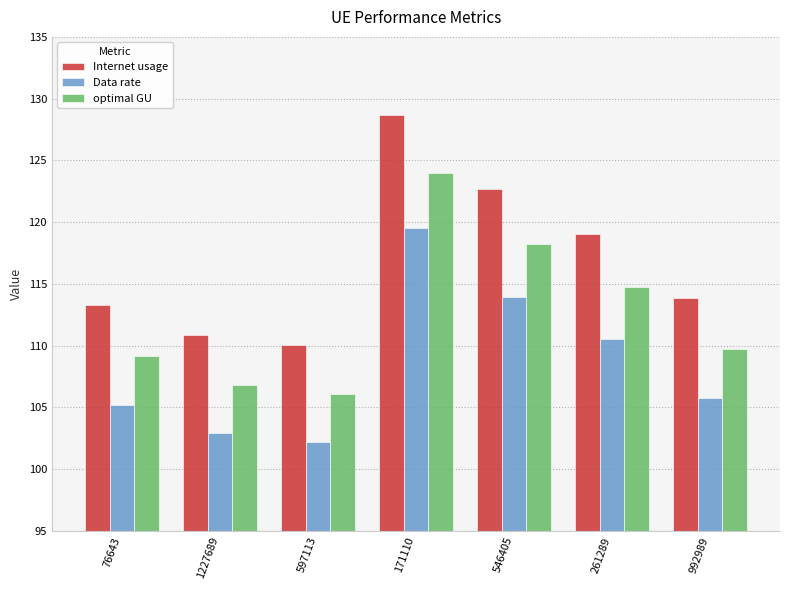

Is it true that optimal GU equals 58.3 at 76643?

False